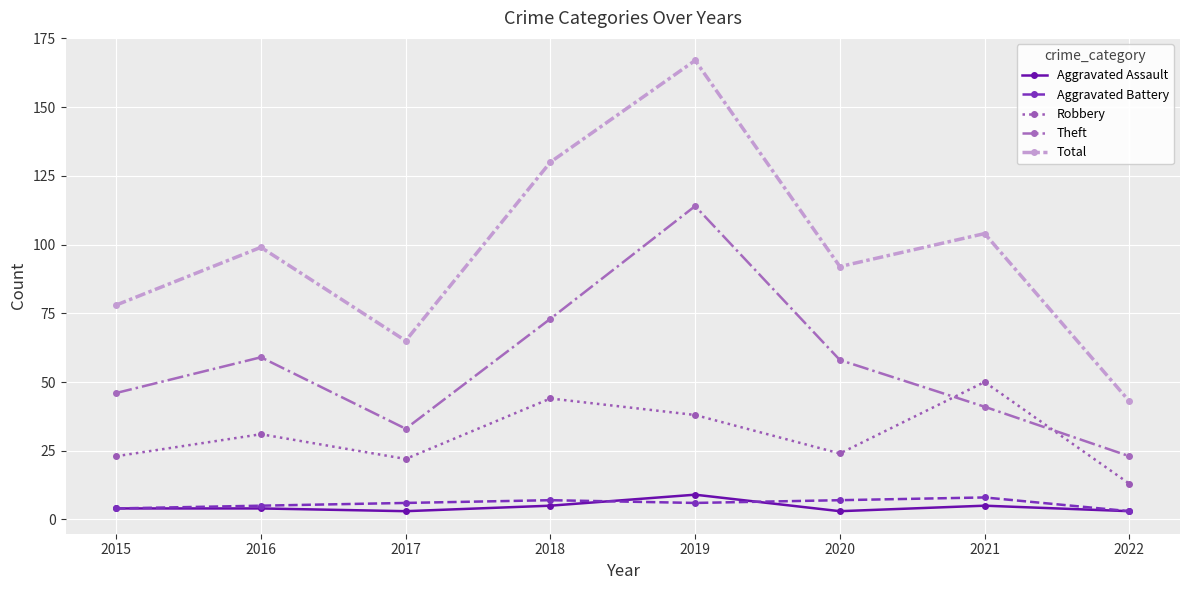

What is the difference between the maximum and minimum values in the Aggravated Battery series?

5